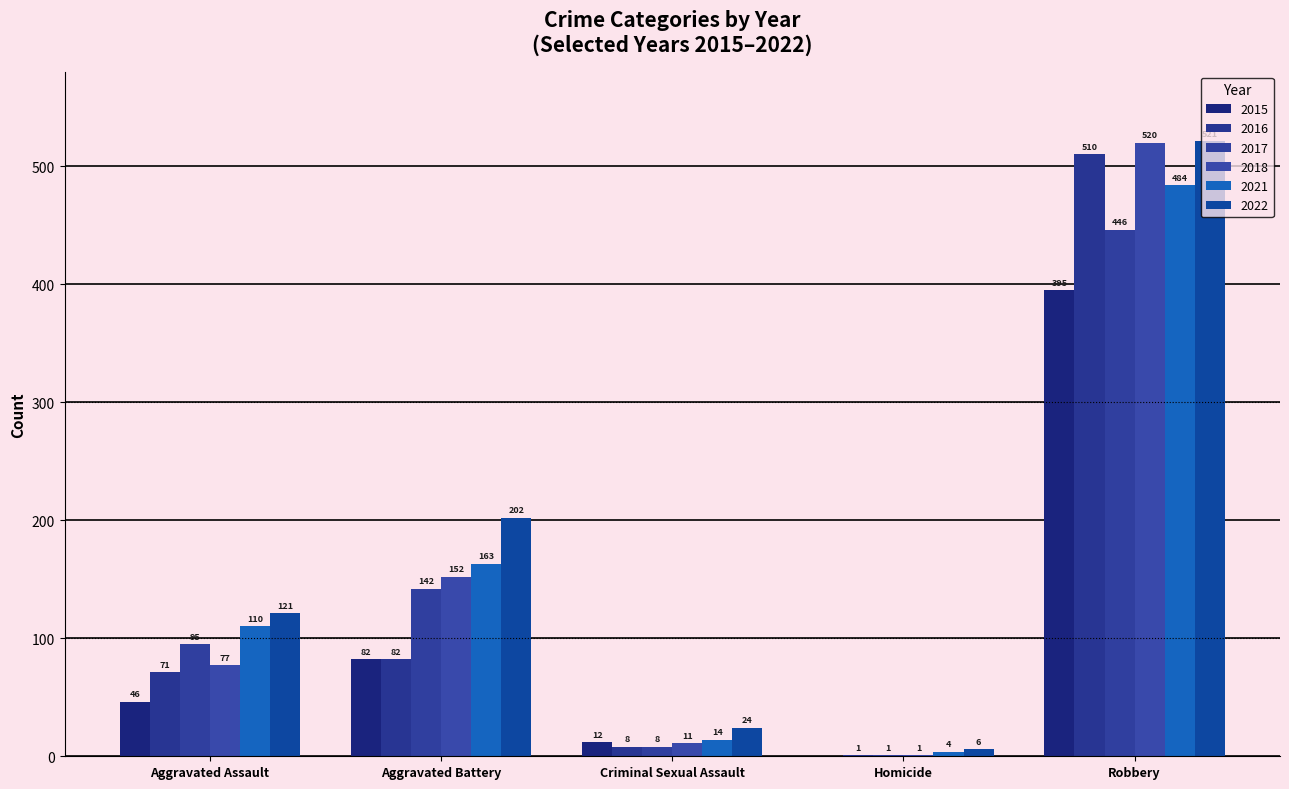

Reading left to right, list all the values displayed in this chart.

2015: Aggravated Assault=46	Aggravated Battery=82	Criminal Sexual Assault=12	Homicide=0	Robbery=395
2016: Aggravated Assault=71	Aggravated Battery=82	Criminal Sexual Assault=8	Homicide=1	Robbery=510
2017: Aggravated Assault=95	Aggravated Battery=142	Criminal Sexual Assault=8	Homicide=1	Robbery=446
2018: Aggravated Assault=77	Aggravated Battery=152	Criminal Sexual Assault=11	Homicide=1	Robbery=520
2021: Aggravated Assault=110	Aggravated Battery=163	Criminal Sexual Assault=14	Homicide=4	Robbery=484
2022: Aggravated Assault=121	Aggravated Battery=202	Criminal Sexual Assault=24	Homicide=6	Robbery=521